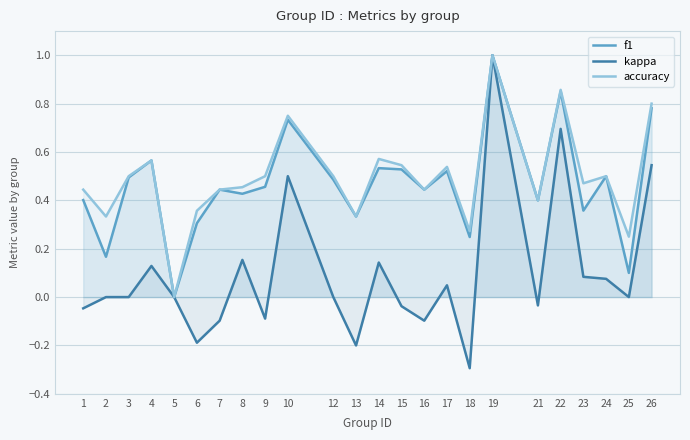

Between 15 and 7, which is larger?

15